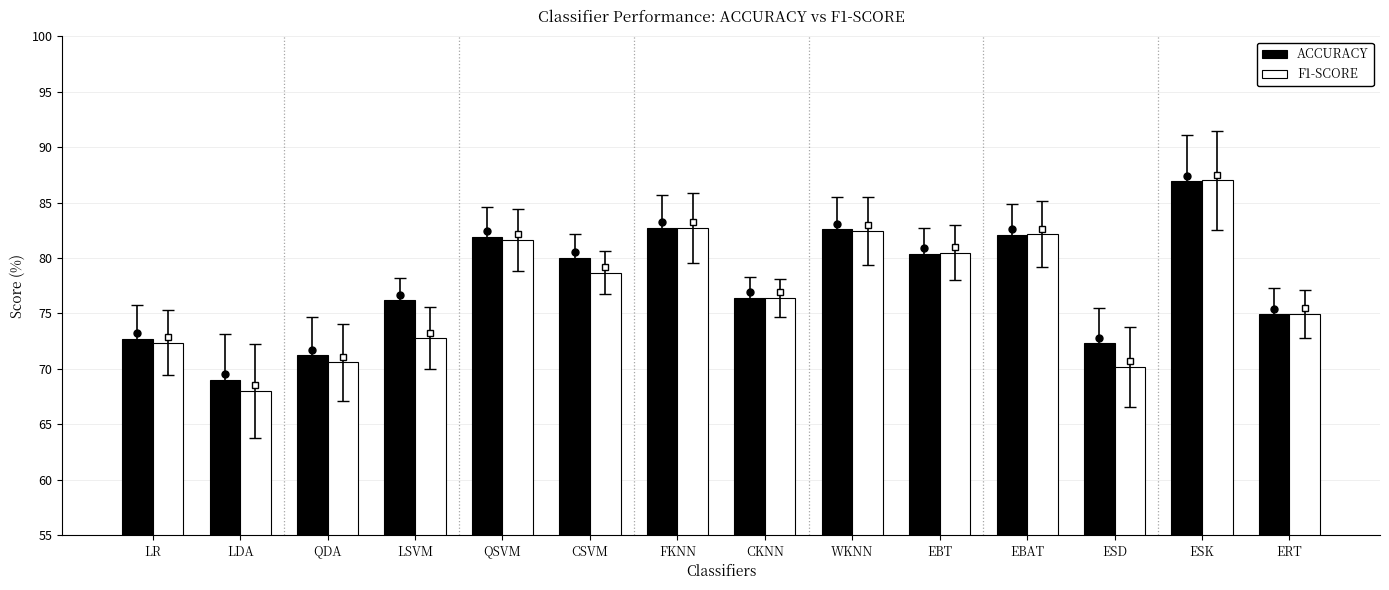

What is the label of the 5th bar from the right?

EBT